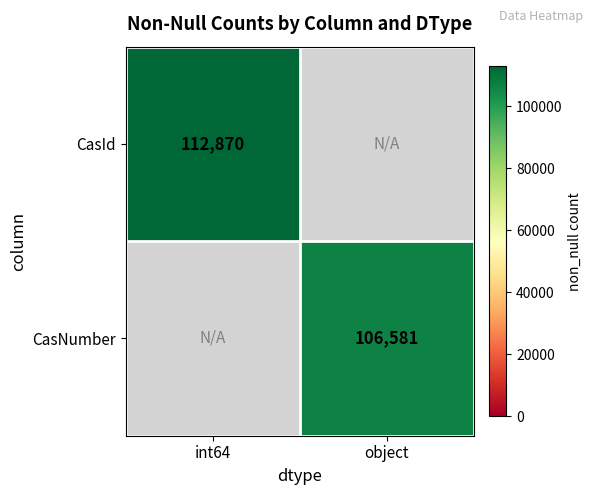

The CasId series shows 46065.5 at int64. True or false?

False